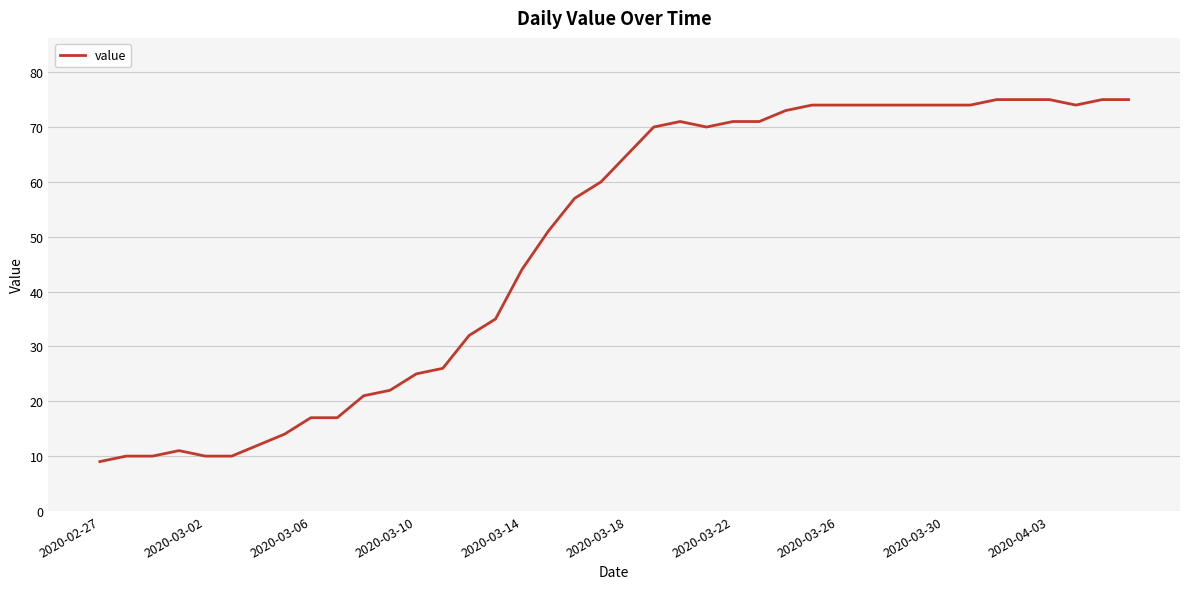

What is the maximum value shown in the chart?

75